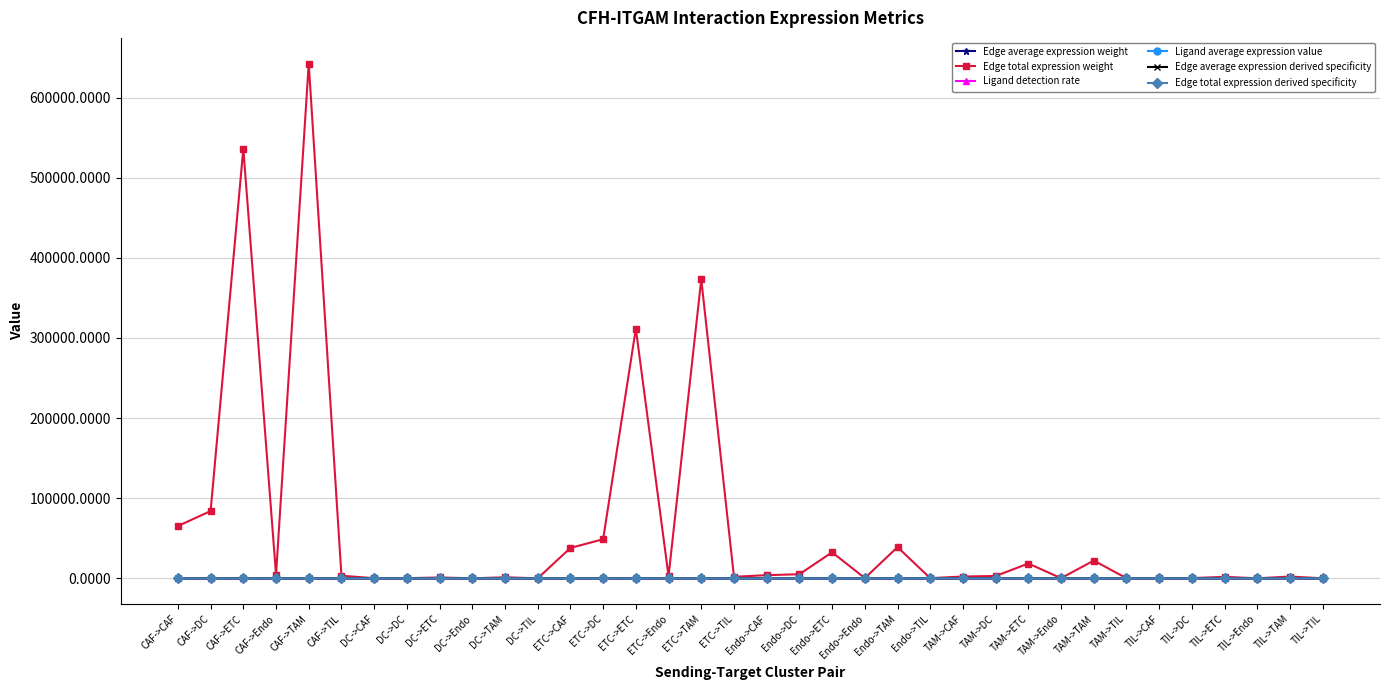

True or false: Edge average expression weight has more than 2 interior local peaks.

True